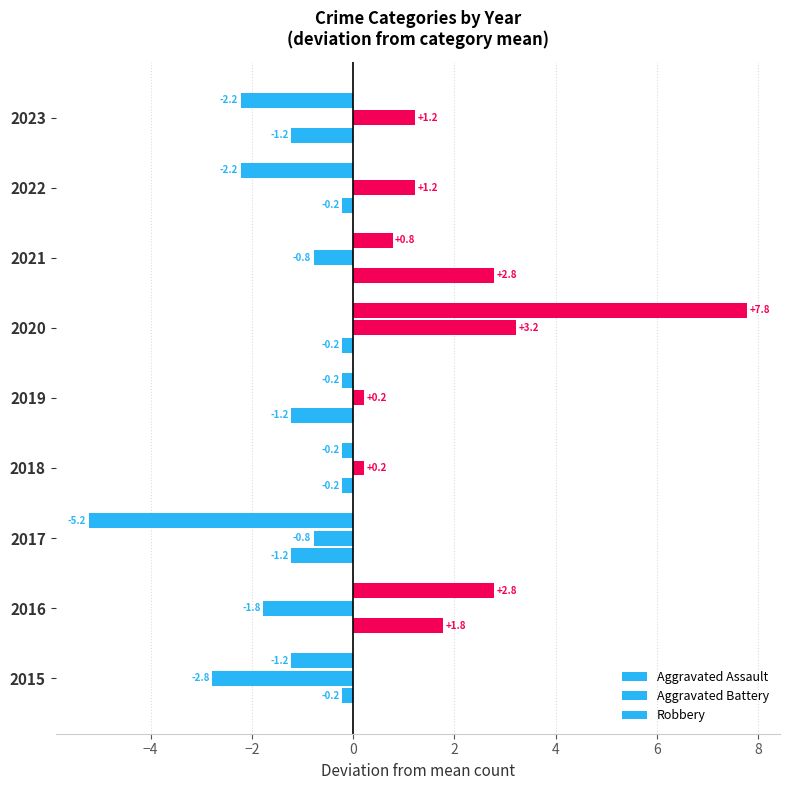

How many positive values does the Aggravated Assault series have?

2